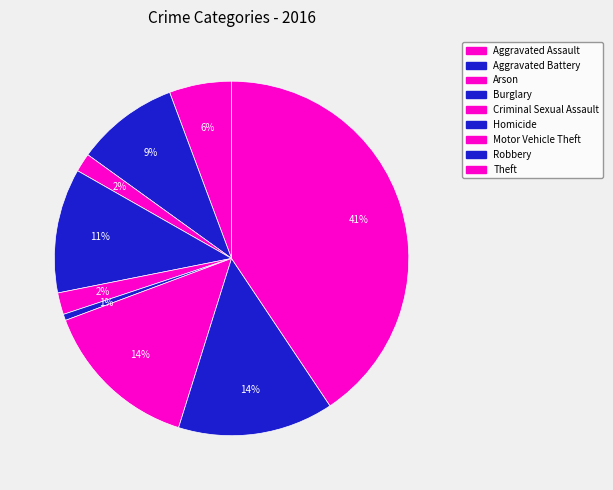

Approximately how many times larger is the value at Motor Vehicle Theft compared to Robbery?

1.0